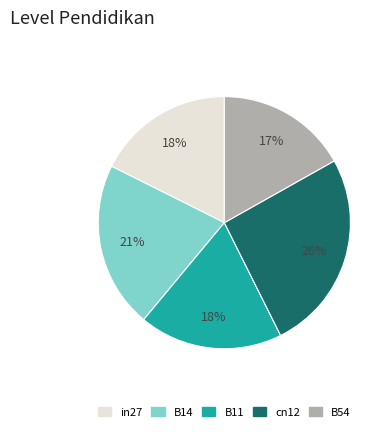

The B14 slice represents 30% of the pie. True or false?

False